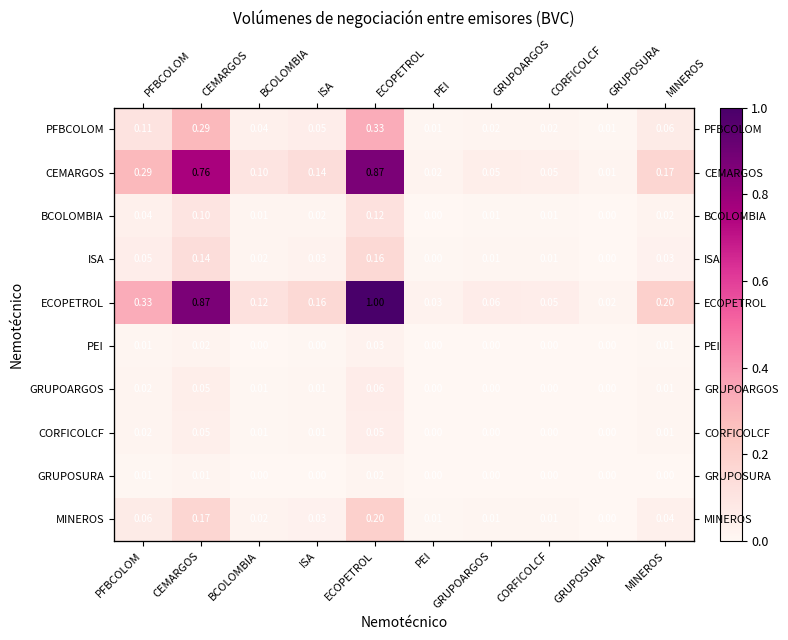

What is the difference between the second highest and second lowest values in the ECOPETROL series?

0.8